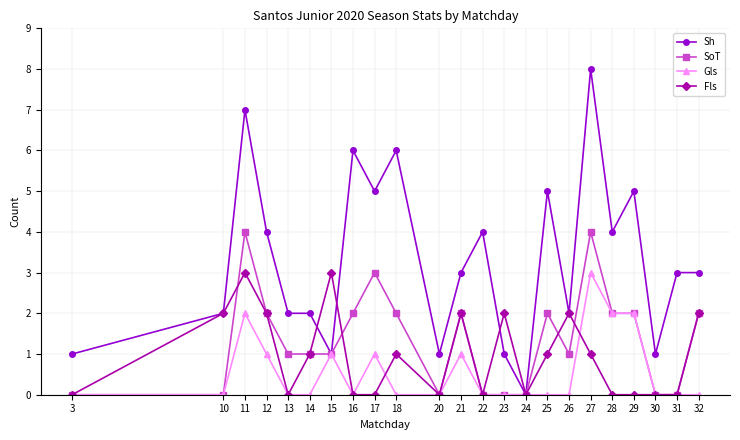

True or false: Fls has a value of 1 at 25.

True